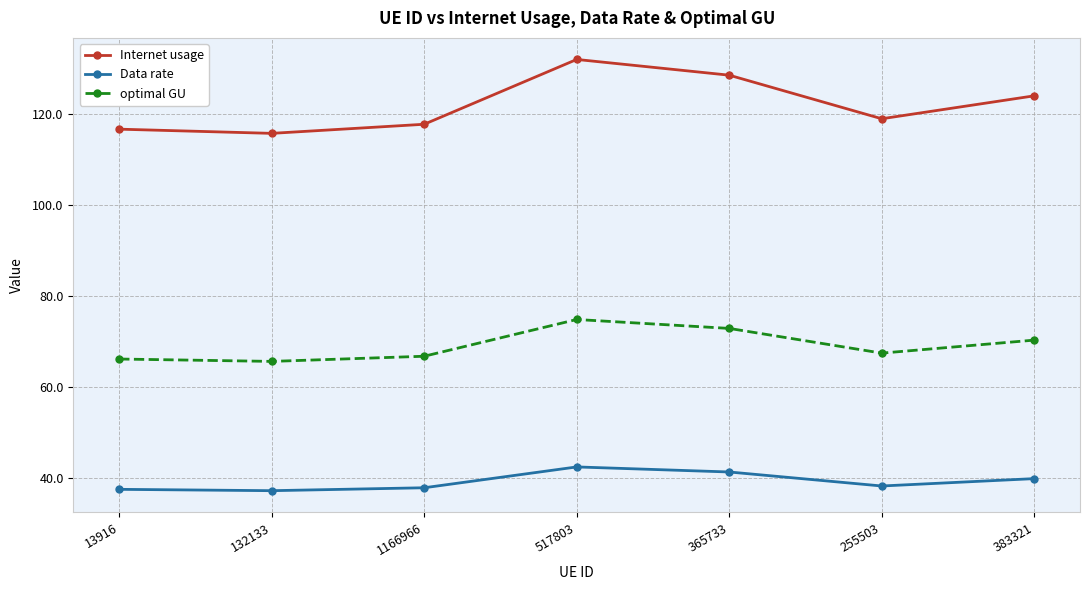

What is the maximum value shown in the chart?

132.1